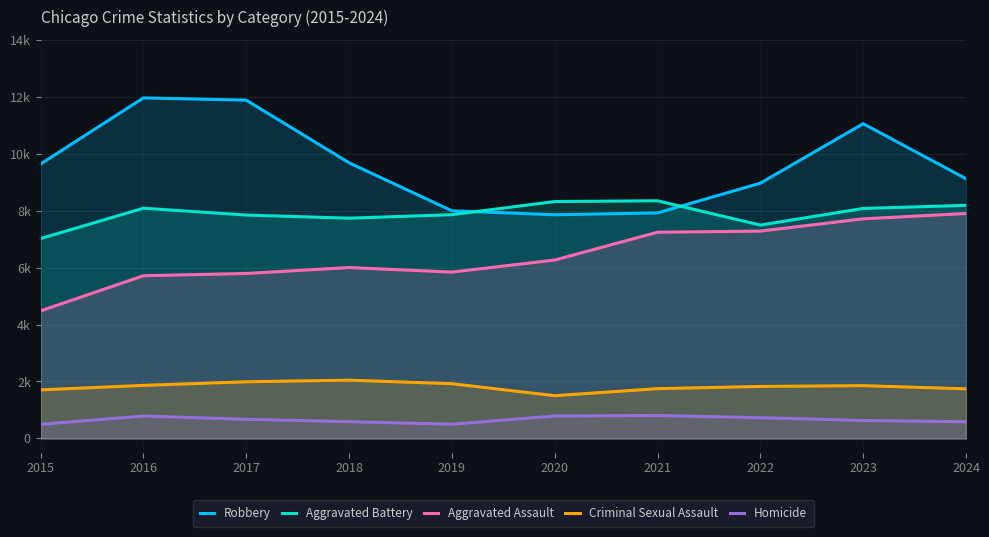

How many categories are shown in the chart?

10